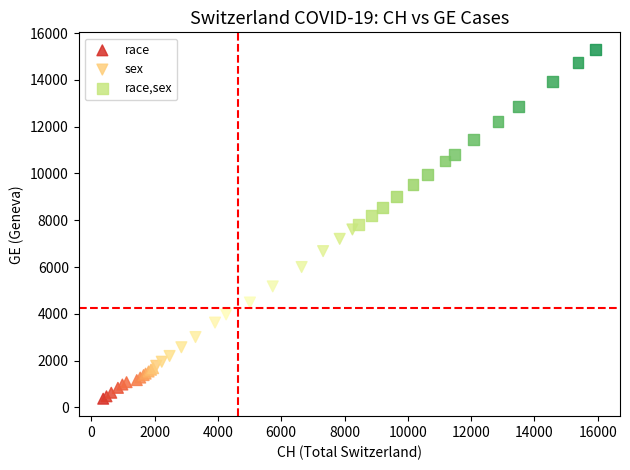

What are all the series names shown in the legend?

race, sex, race,sex